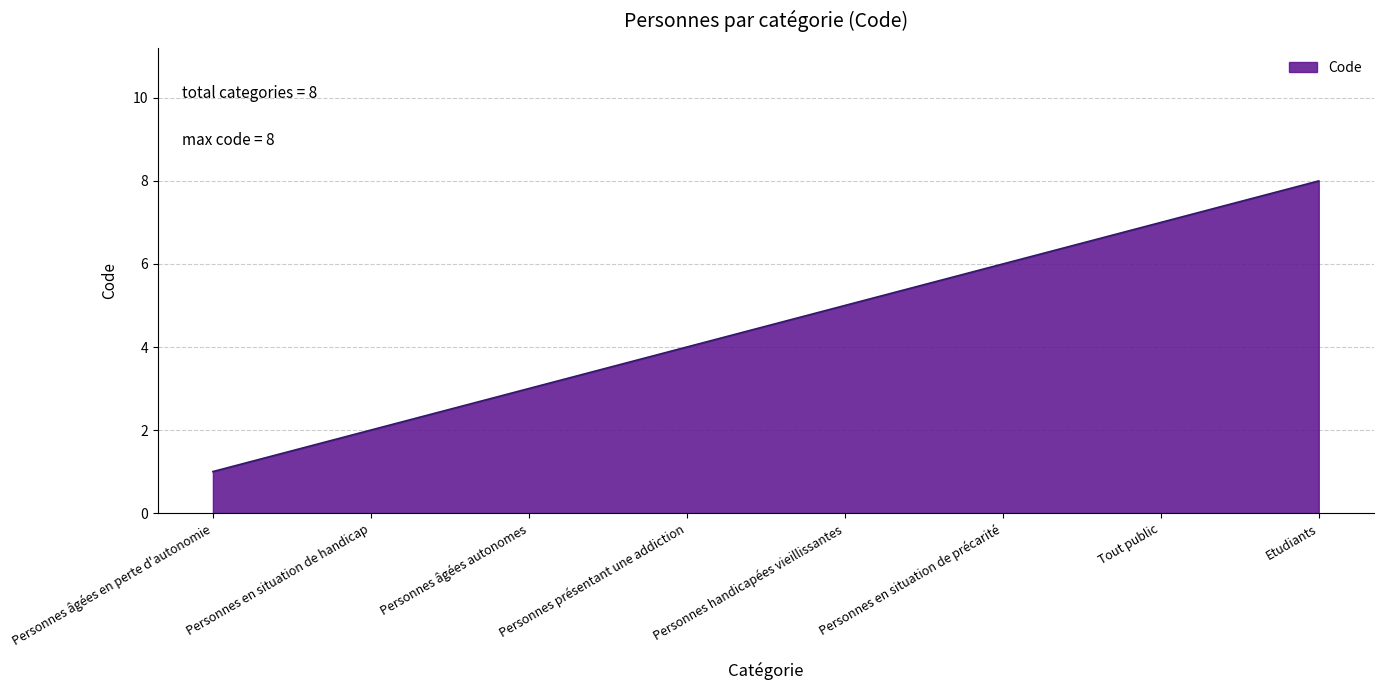

What position from the right is Personnes présentant une addiction?

5